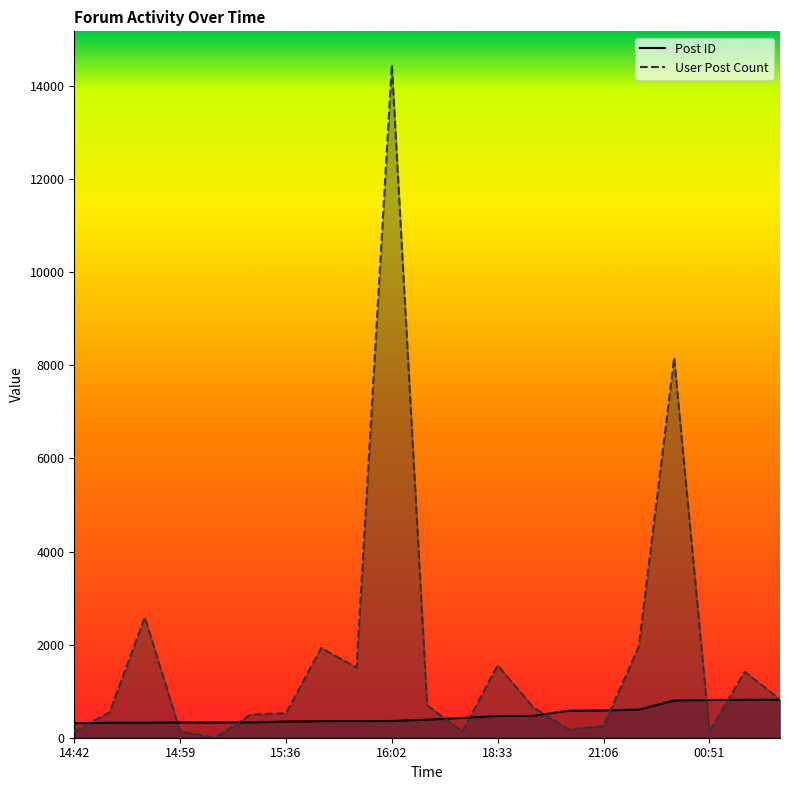

Reading right to left, extract all data points from this chart.

Post ID: 817	815	810	800	603	587	579	469	467	426	388	359	357	355	348	330	329	328	323	322	311
User Post Count: 826	1416	136	8163	1961	252	178	658	1556	136	696	14456	1505	1928	526	498	0	136	2587	547	136